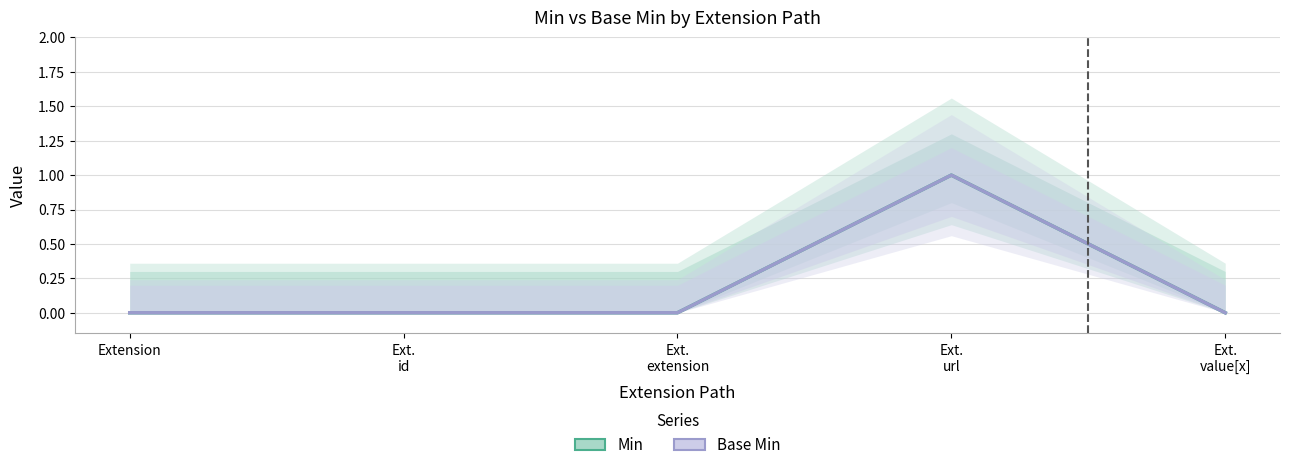

At which label does Base Min reach its minimum?

Extension